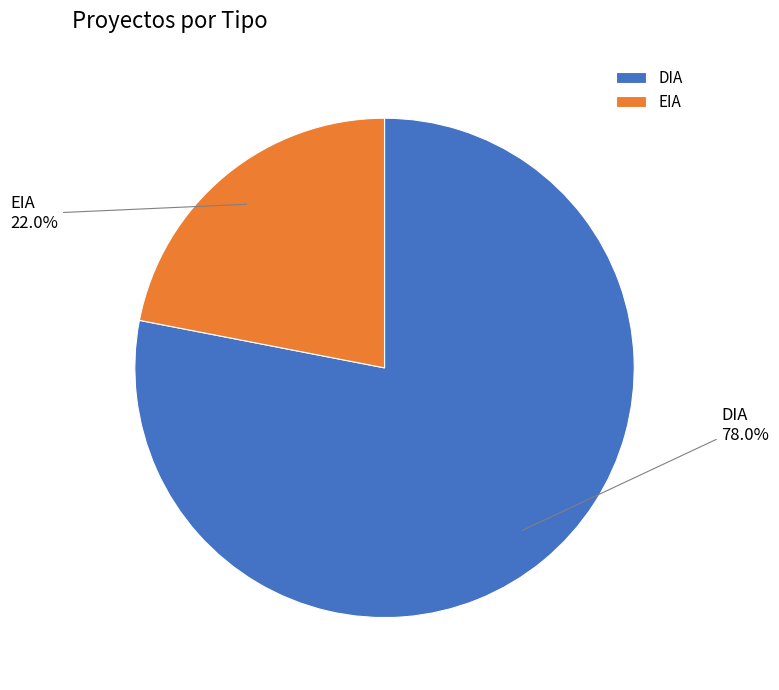

Which has a higher value, EIA or DIA?

DIA